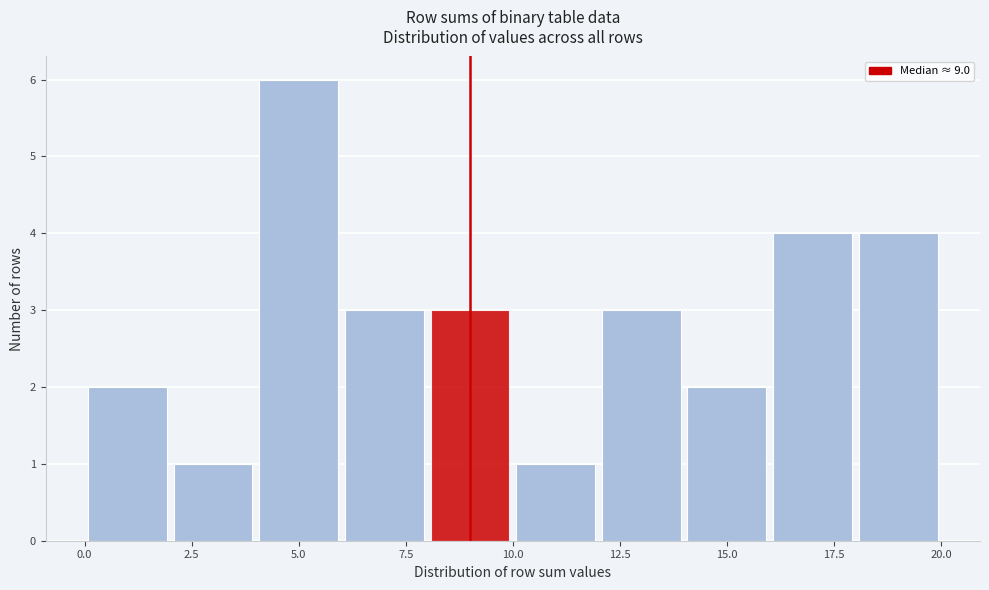

Over which range of the x-axis is the bar tallest?

4 to 6